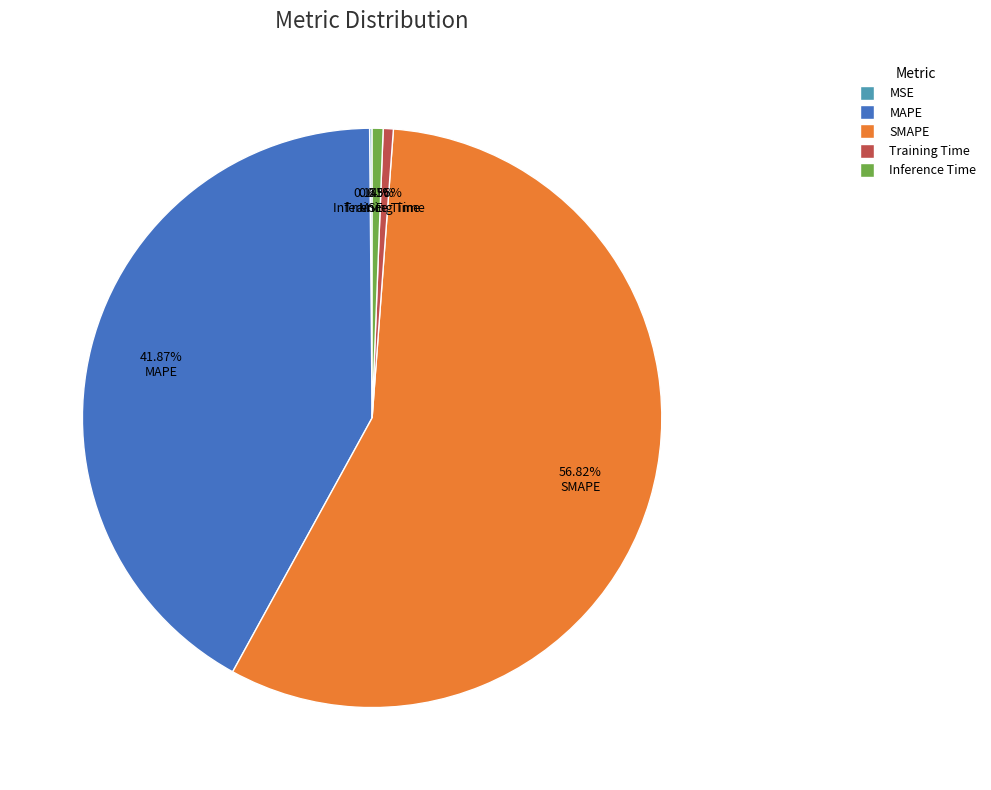

Does SMAPE represent more than half of the total?

Yes